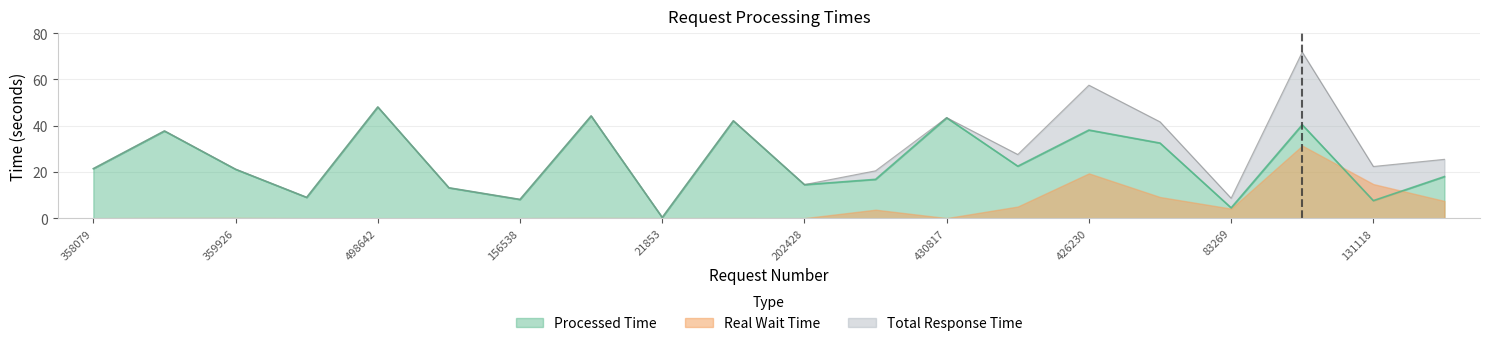

What is the label of the 12th point from the left?

220851